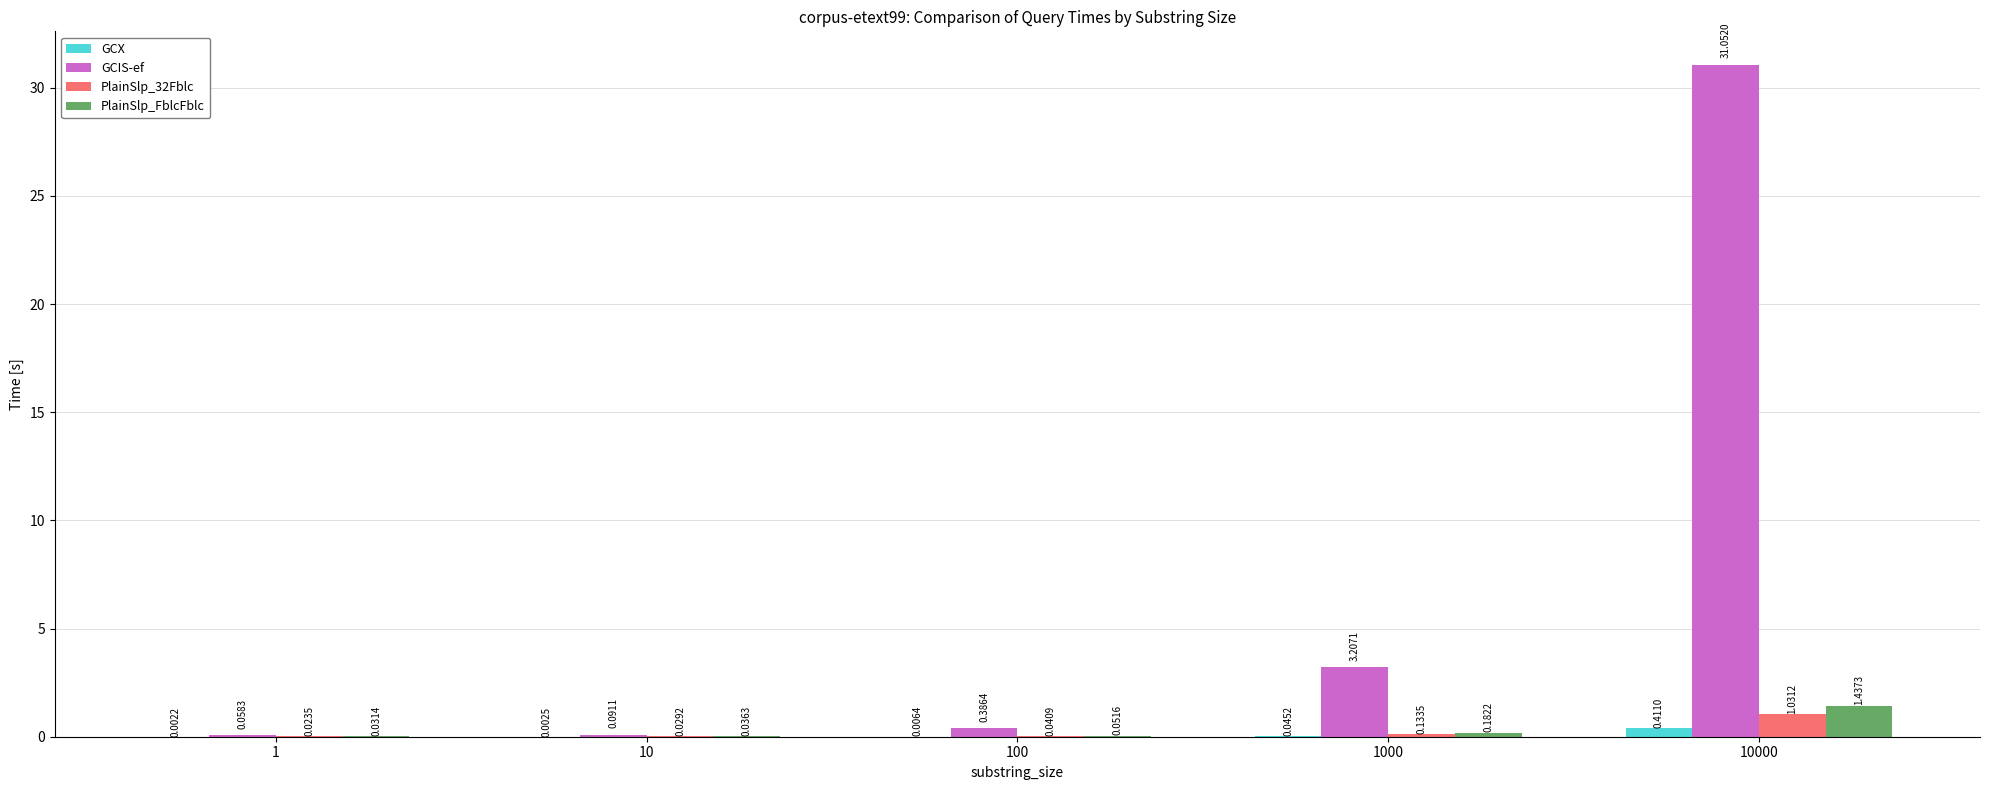

How many series are shown in this chart?

4